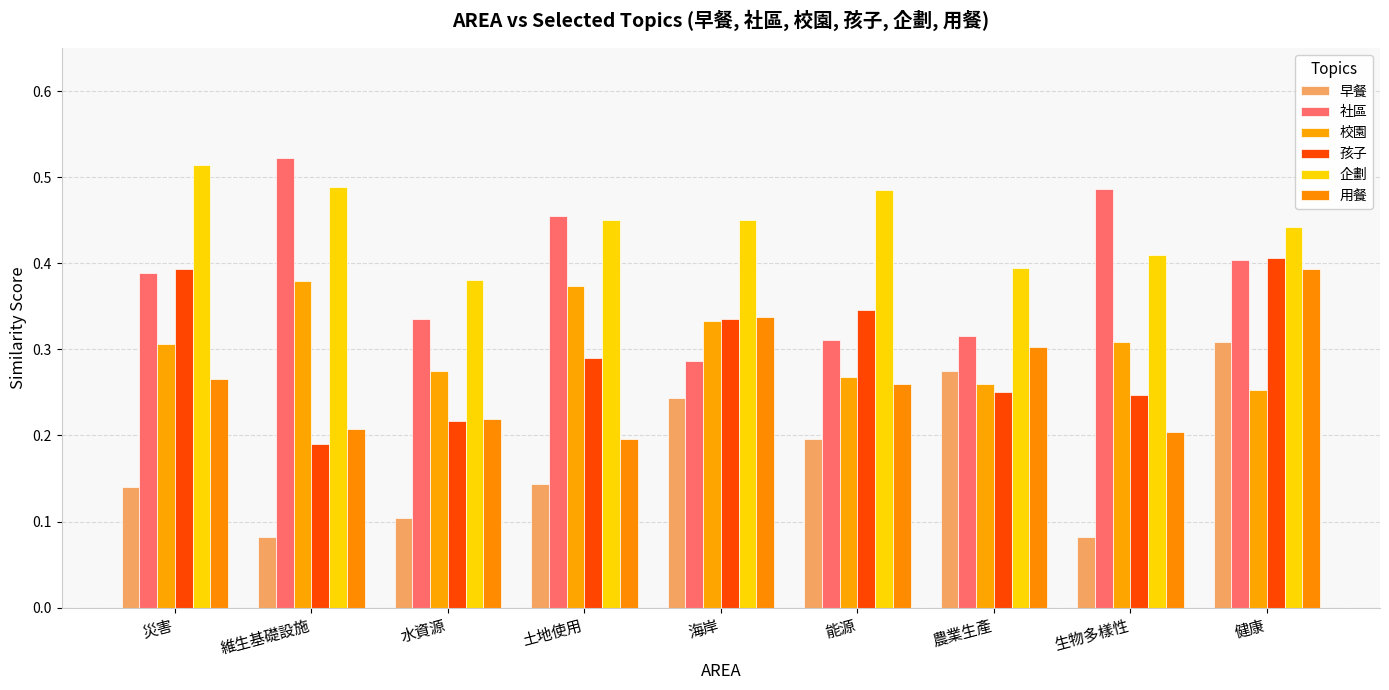

How many categories are shown in the chart?

9